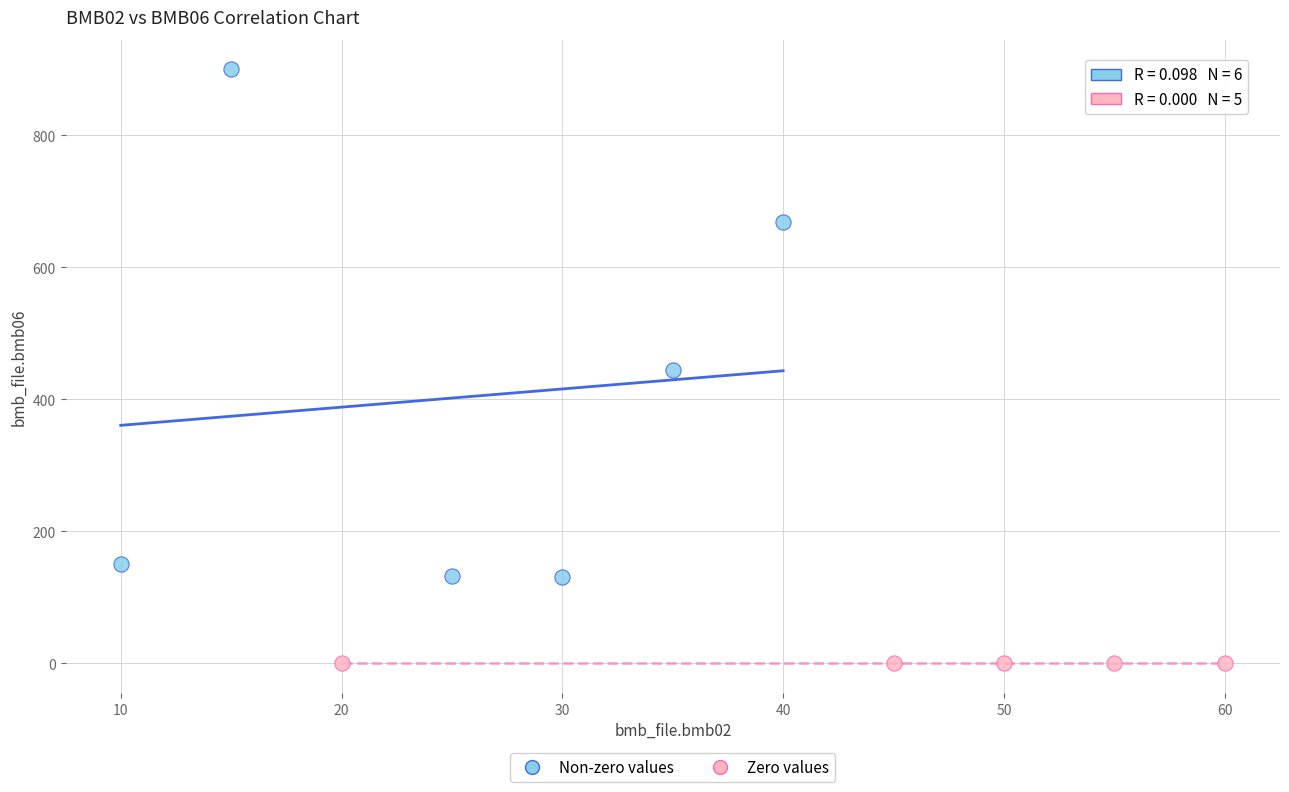

Which series contains the highest Y value?

Non-zero values